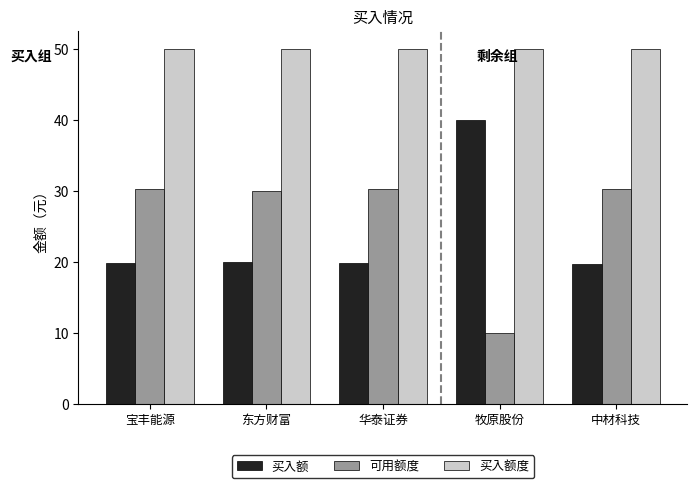

What is the spread (max minus min) of values at 中材科技?

30.3